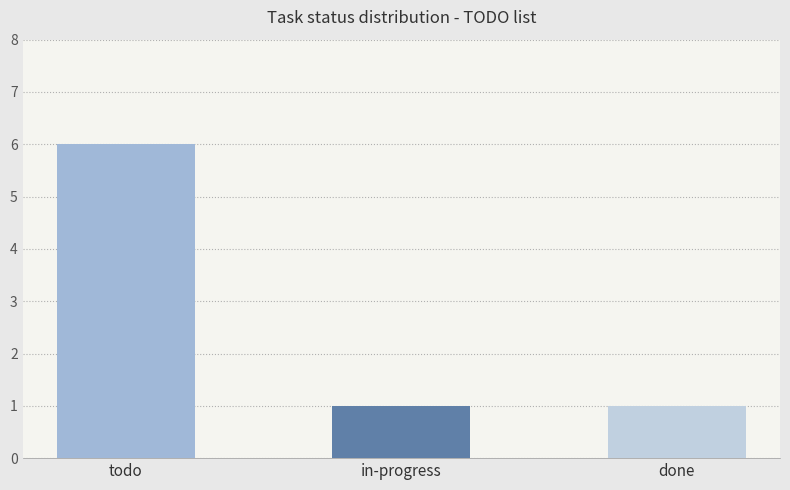

What is the label of the 2nd bar from the left?

in-progress